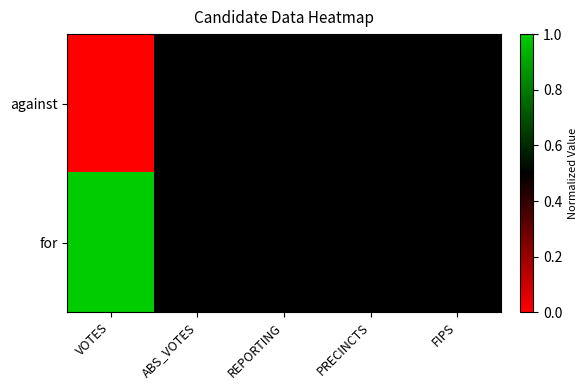

What is the greatest value displayed?

1.0